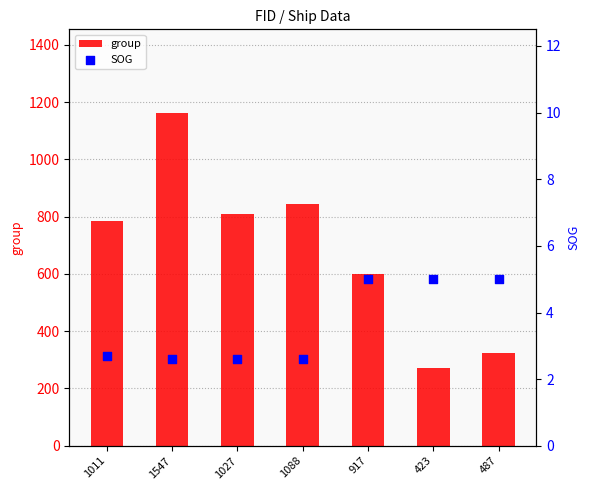

What is the total value across all series at 917?

605.0